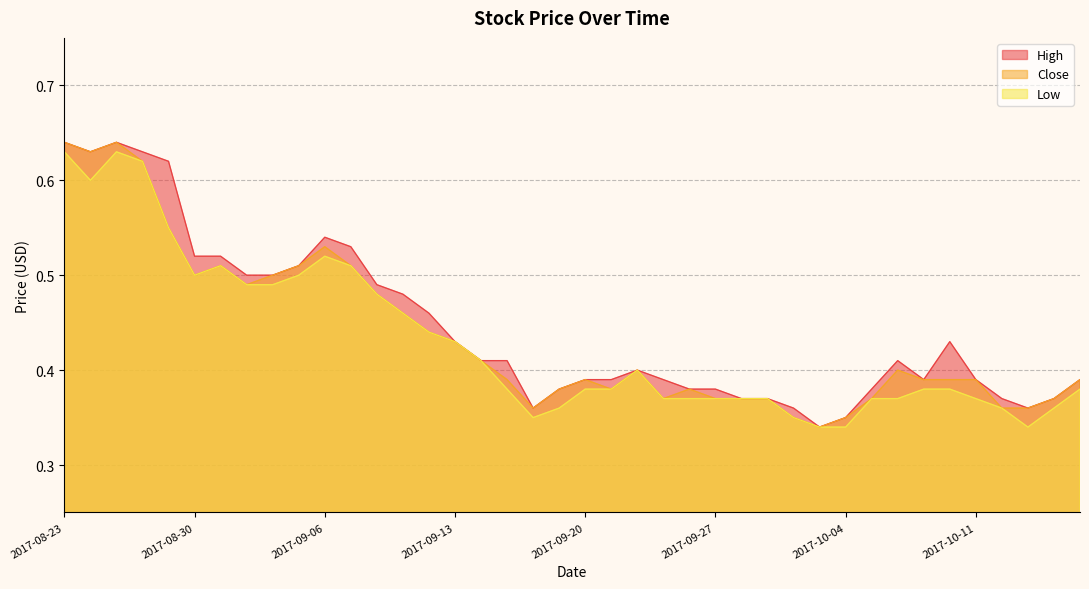

Reading right to left, transcribe all the data shown in this chart.

High: 0.4	0.4	0.4	0.4	0.4	0.4	0.4	0.4	0.4	0.3	0.3	0.4	0.4	0.4	0.4	0.4	0.4	0.4	0.4	0.4	0.4	0.4	0.4	0.4	0.4	0.5	0.5	0.5	0.5	0.5	0.5	0.5	0.5	0.5	0.5	0.6	0.6	0.6	0.6	0.6
Close: 0.4	0.4	0.4	0.4	0.4	0.4	0.4	0.4	0.4	0.3	0.3	0.3	0.4	0.4	0.4	0.4	0.4	0.4	0.4	0.4	0.4	0.4	0.4	0.4	0.4	0.4	0.5	0.5	0.5	0.5	0.5	0.5	0.5	0.5	0.5	0.6	0.6	0.6	0.6	0.6
Low: 0.4	0.4	0.3	0.4	0.4	0.4	0.4	0.4	0.4	0.3	0.3	0.3	0.4	0.4	0.4	0.4	0.4	0.4	0.4	0.4	0.4	0.3	0.4	0.4	0.4	0.4	0.5	0.5	0.5	0.5	0.5	0.5	0.5	0.5	0.5	0.6	0.6	0.6	0.6	0.6